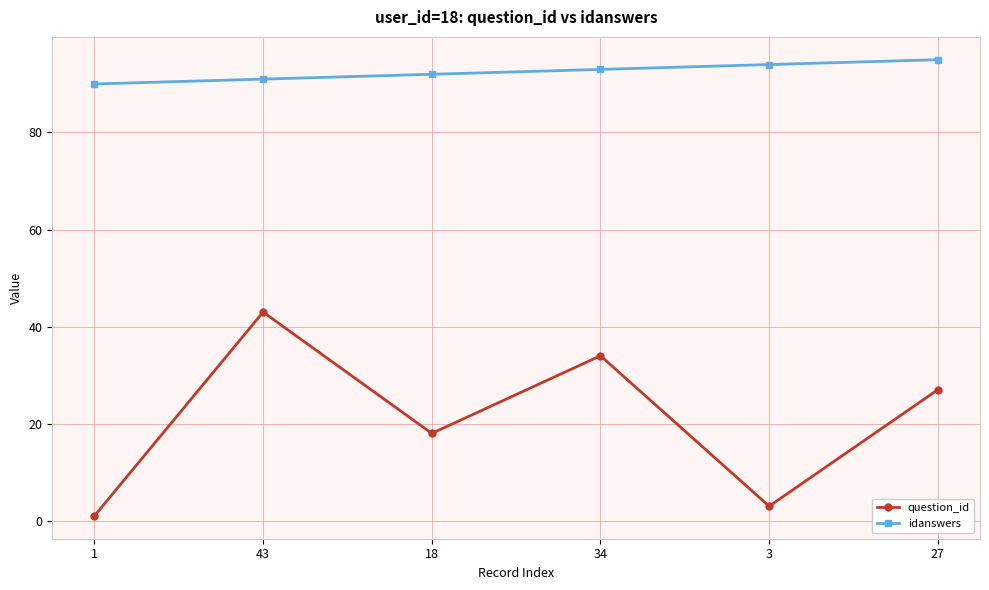

List the series in order of their overall mean, lowest first.

question_id, idanswers